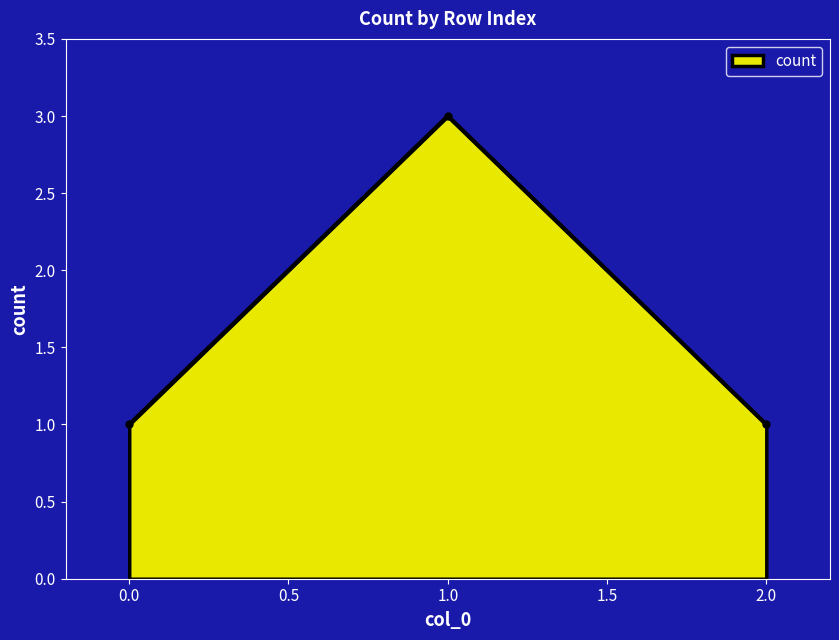

What is the value of the 2nd point from the left?

3